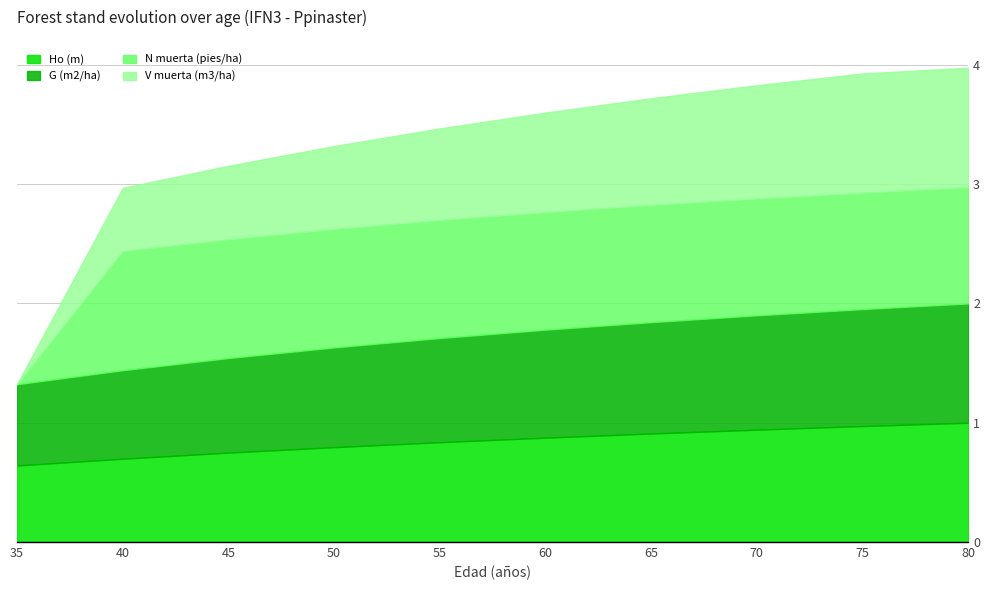

The Ho (m) series shows 1.0 at 80. True or false?

True